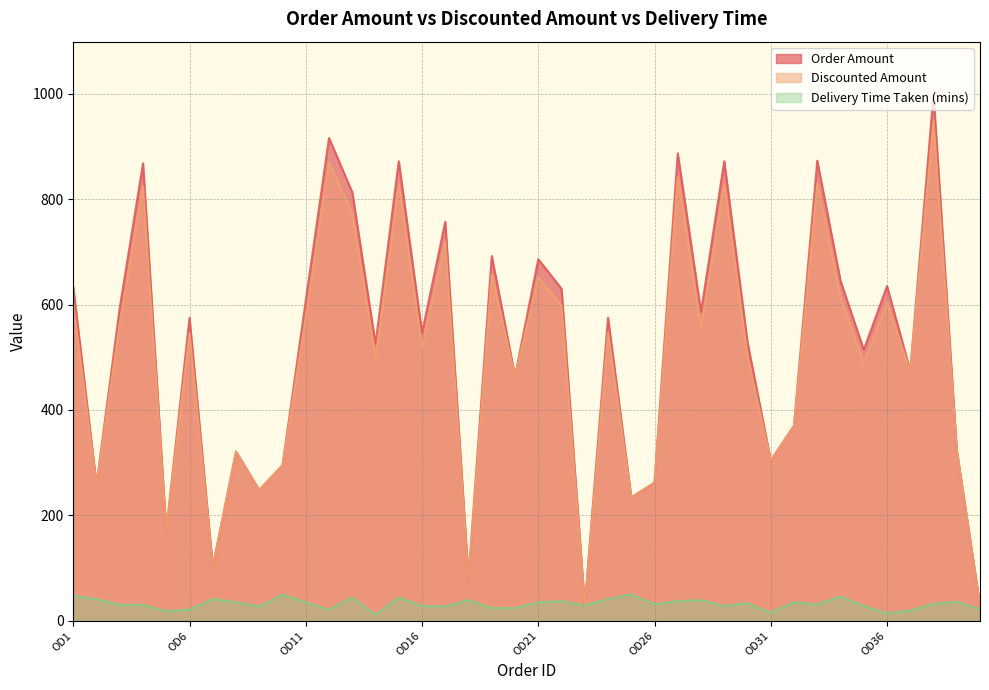

How many data points in Order Amount are less than 575?

20